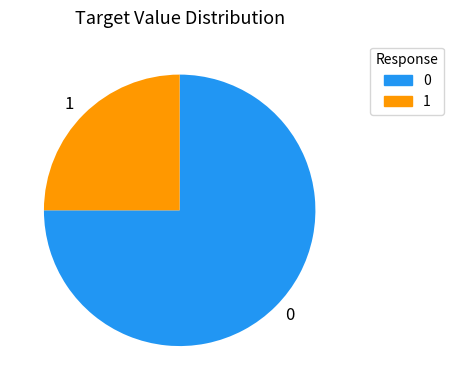

Count the number of slices in the pie.

2